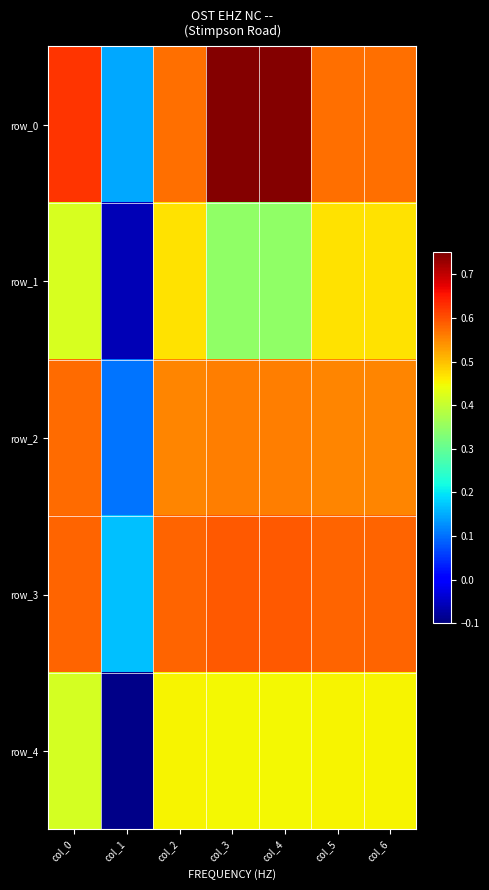

List the series in order of their peak value, lowest first.

row_4, row_1, row_2, row_3, row_0